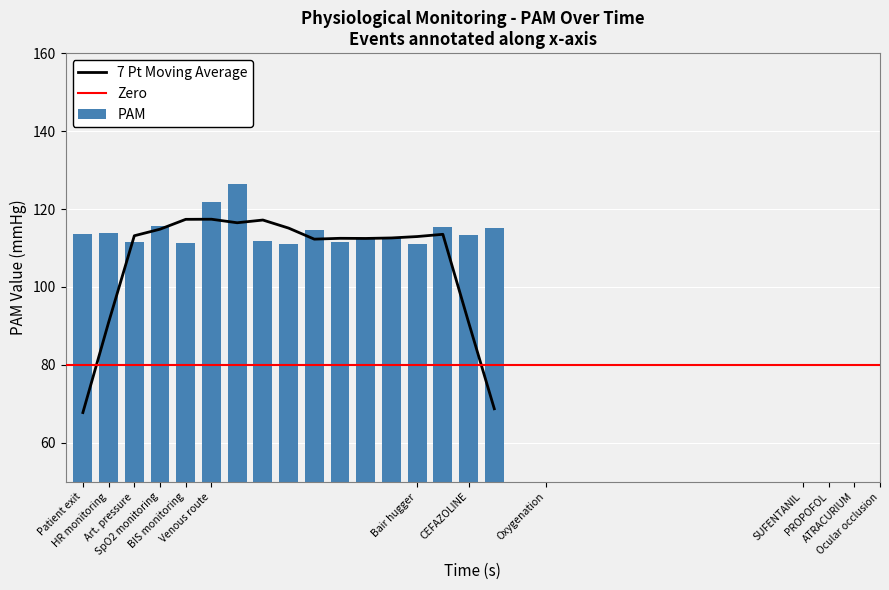

What is the average value of the PAM series?

114.3